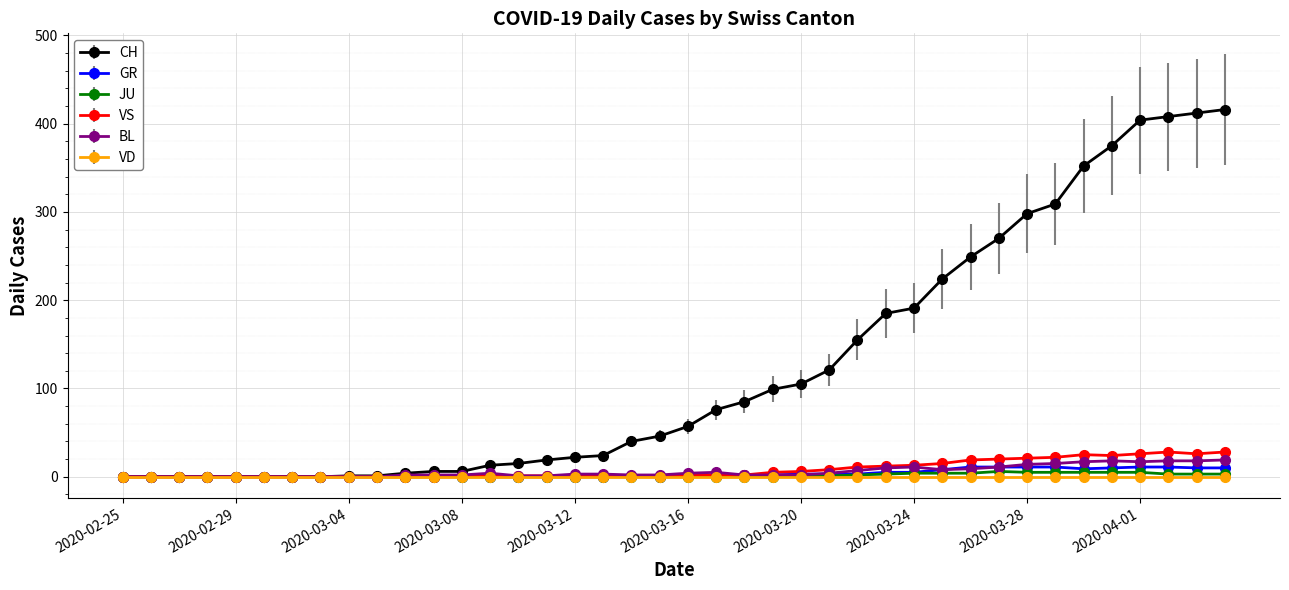

At how many categories does at least one series exceed 257?

9